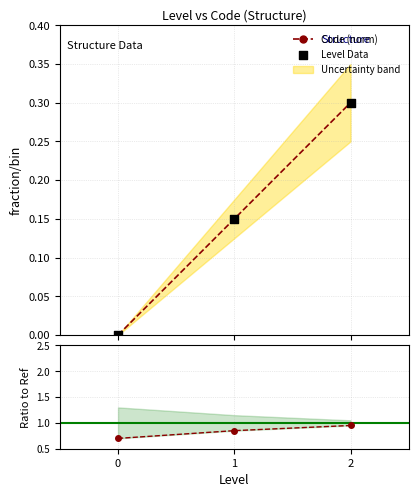

At how many categories does at least one series exceed 0?

3